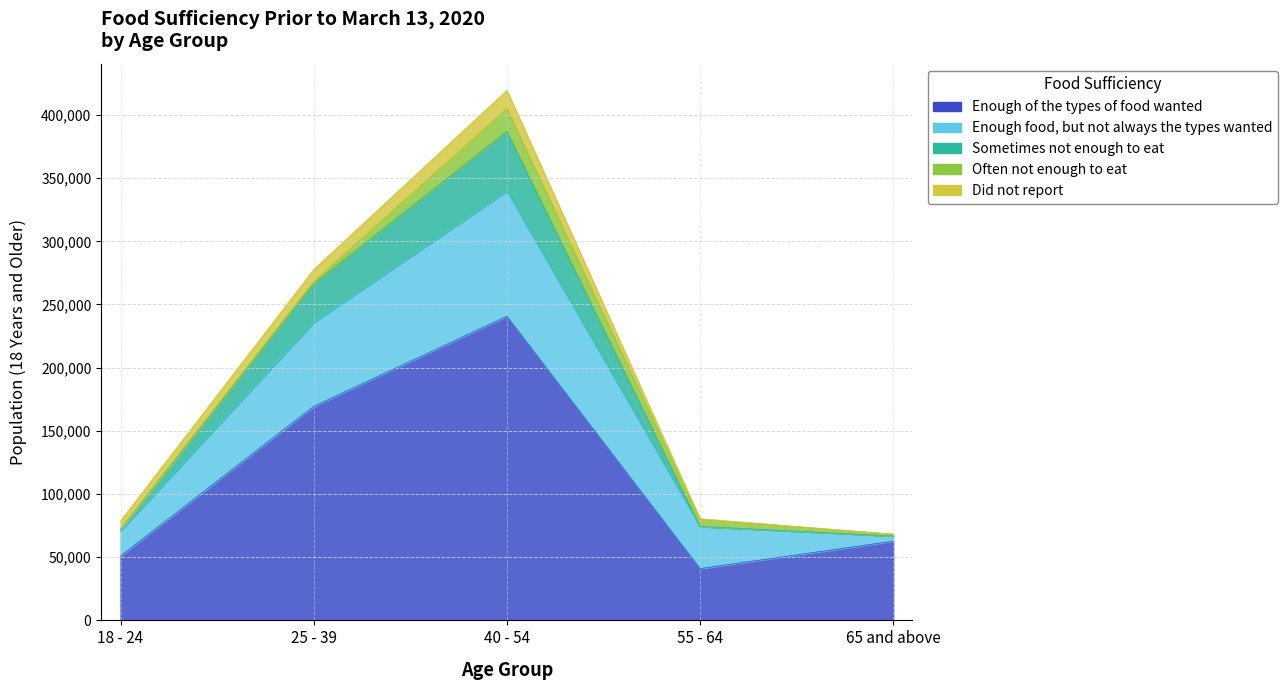

What position from the right is 40 - 54?

3